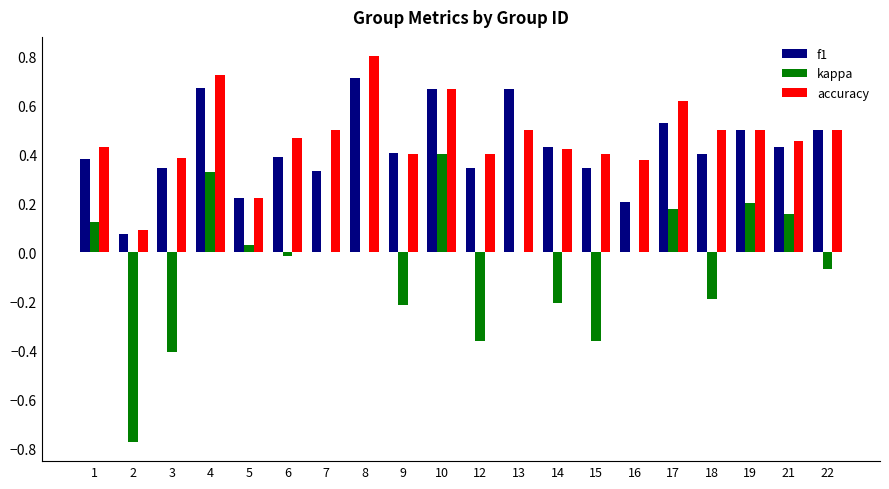

What is the maximum value shown in the chart?

0.8